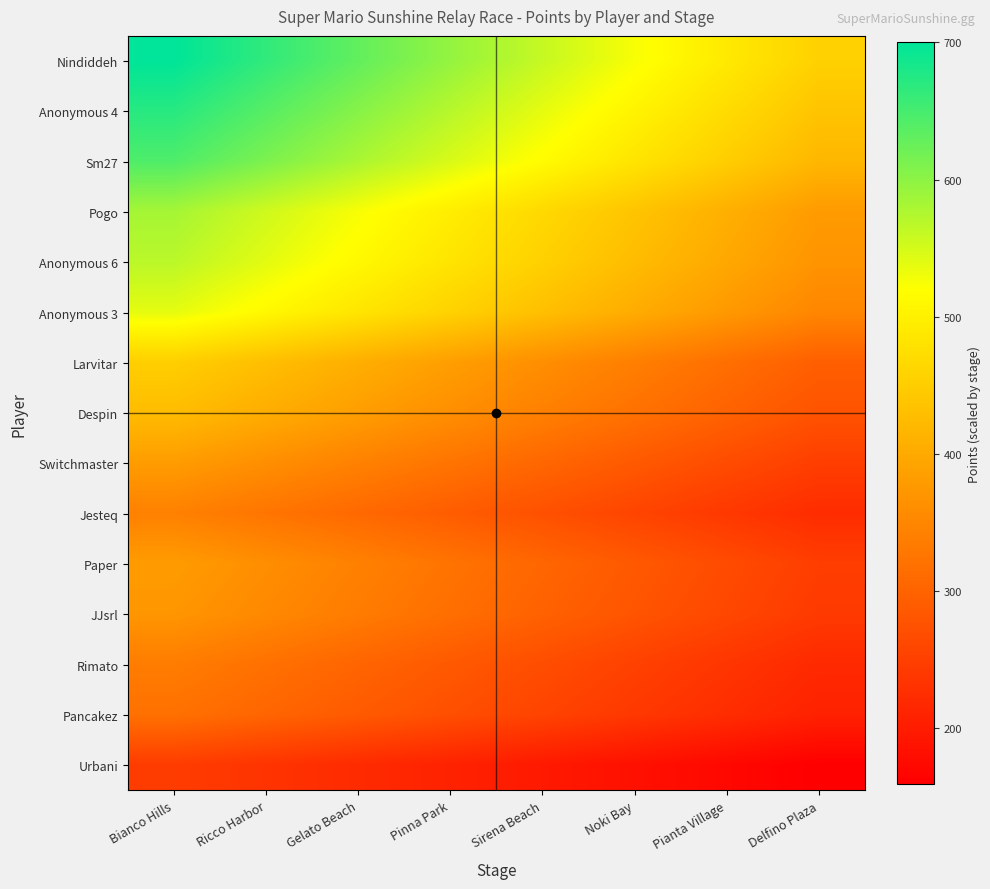

Reading right to left, transcribe all the data shown in this chart.

Nindiddeh: Delfino Plaza=455.0	Pianta Village=490.0	Noki Bay=525.0	Sirena Beach=560.0	Pinna Park=595.0	Gelato Beach=630.0	Ricco Harbor=665.0	Bianco Hills=700.0
Anonymous 4: Delfino Plaza=436.8	Pianta Village=470.4	Noki Bay=504.0	Sirena Beach=537.6	Pinna Park=571.2	Gelato Beach=604.8	Ricco Harbor=638.4	Bianco Hills=672.0
Sm27: Delfino Plaza=418.6	Pianta Village=450.8	Noki Bay=483.0	Sirena Beach=515.2	Pinna Park=547.4	Gelato Beach=579.6	Ricco Harbor=611.8	Bianco Hills=644.0
Pogo: Delfino Plaza=378.9	Pianta Village=408.1	Noki Bay=437.2	Sirena Beach=466.4	Pinna Park=495.6	Gelato Beach=524.7	Ricco Harbor=553.9	Bianco Hills=583.0
Anonymous 6: Delfino Plaza=369.2	Pianta Village=397.6	Noki Bay=426.0	Sirena Beach=454.4	Pinna Park=482.8	Gelato Beach=511.2	Ricco Harbor=539.6	Bianco Hills=568.0
Anonymous 3: Delfino Plaza=349.7	Pianta Village=376.6	Noki Bay=403.5	Sirena Beach=430.4	Pinna Park=457.3	Gelato Beach=484.2	Ricco Harbor=511.1	Bianco Hills=538.0
Larvitar: Delfino Plaza=293.8	Pianta Village=316.4	Noki Bay=339.0	Sirena Beach=361.6	Pinna Park=384.2	Gelato Beach=406.8	Ricco Harbor=429.4	Bianco Hills=452.0
Despin: Delfino Plaza=276.9	Pianta Village=298.2	Noki Bay=319.5	Sirena Beach=340.8	Pinna Park=362.1	Gelato Beach=383.4	Ricco Harbor=404.7	Bianco Hills=426.0
Switchmaster: Delfino Plaza=247.7	Pianta Village=266.7	Noki Bay=285.8	Sirena Beach=304.8	Pinna Park=323.8	Gelato Beach=342.9	Ricco Harbor=361.9	Bianco Hills=381.0
Jesteq: Delfino Plaza=222.3	Pianta Village=239.4	Noki Bay=256.5	Sirena Beach=273.6	Pinna Park=290.7	Gelato Beach=307.8	Ricco Harbor=324.9	Bianco Hills=342.0
Paper: Delfino Plaza=247.0	Pianta Village=266.0	Noki Bay=285.0	Sirena Beach=304.0	Pinna Park=323.0	Gelato Beach=342.0	Ricco Harbor=361.0	Bianco Hills=380.0
JJsrl: Delfino Plaza=241.8	Pianta Village=260.4	Noki Bay=279.0	Sirena Beach=297.6	Pinna Park=316.2	Gelato Beach=334.8	Ricco Harbor=353.4	Bianco Hills=372.0
Rimato: Delfino Plaza=218.4	Pianta Village=235.2	Noki Bay=252.0	Sirena Beach=268.8	Pinna Park=285.6	Gelato Beach=302.4	Ricco Harbor=319.2	Bianco Hills=336.0
Pancakez: Delfino Plaza=207.3	Pianta Village=223.3	Noki Bay=239.2	Sirena Beach=255.2	Pinna Park=271.1	Gelato Beach=287.1	Ricco Harbor=303.1	Bianco Hills=319.0
Urbani: Delfino Plaza=159.2	Pianta Village=171.5	Noki Bay=183.8	Sirena Beach=196.0	Pinna Park=208.2	Gelato Beach=220.5	Ricco Harbor=232.8	Bianco Hills=245.0